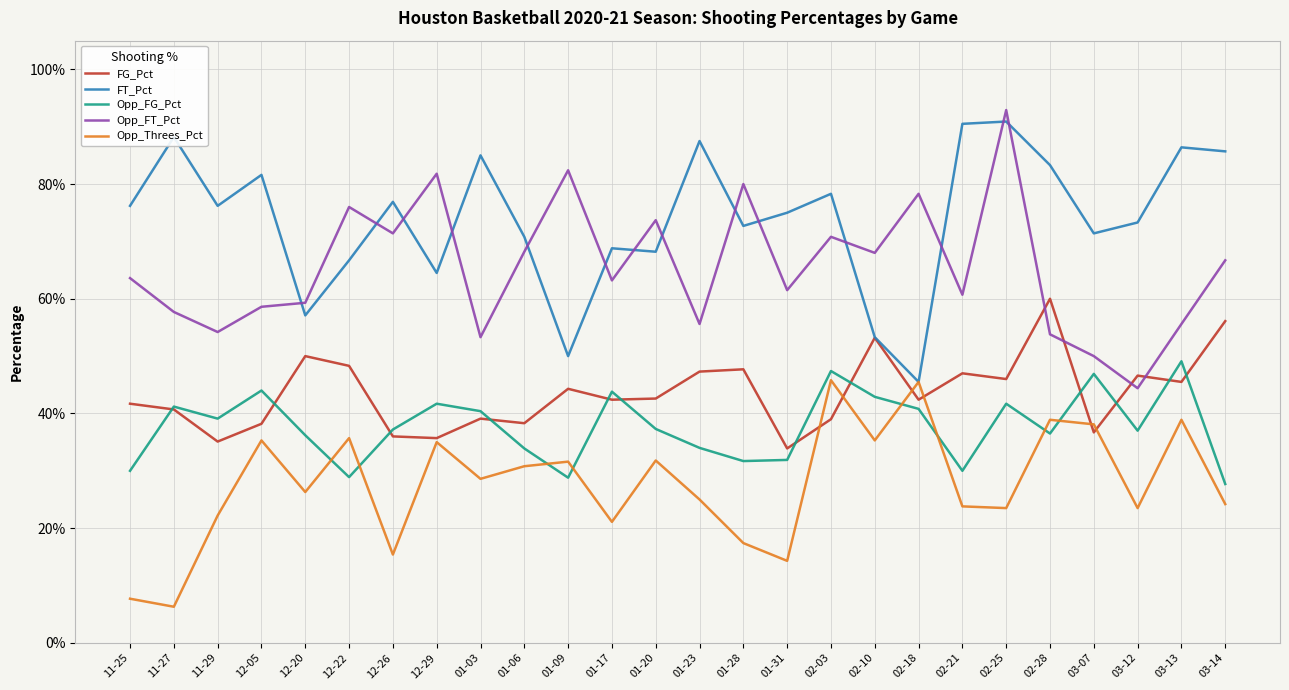

After their last crossing, which series has the higher values: Opp_Threes_Pct or FG_Pct?

FG_Pct